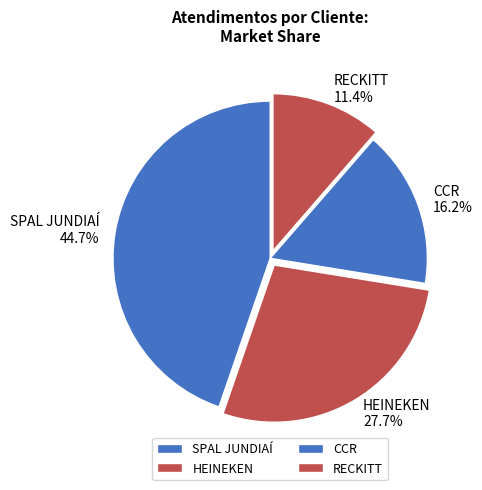

Approximately how many times larger is the value at RECKITT compared to CCR?

0.7